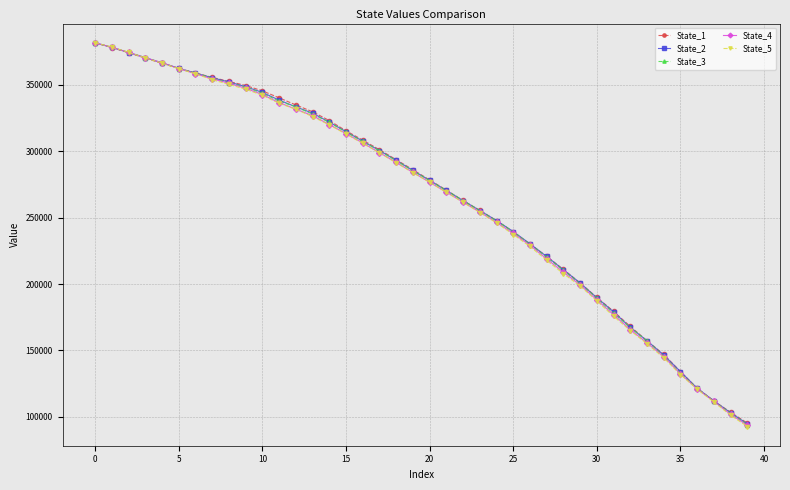

Which series has the widest spread of values?

State_5